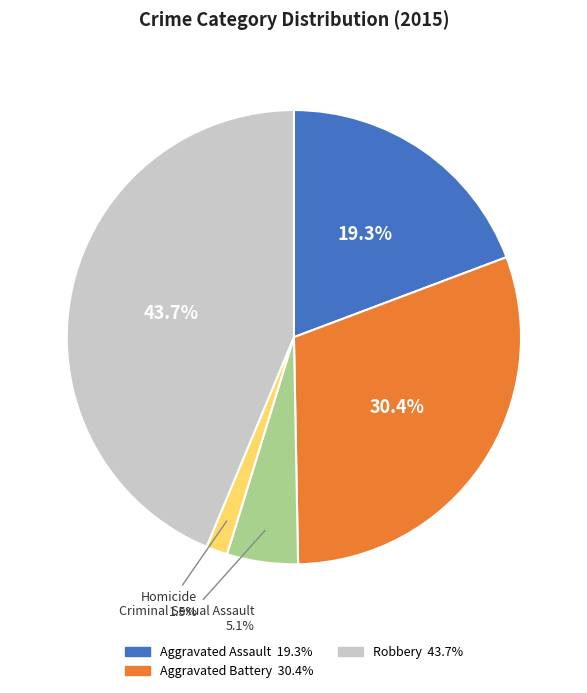

Is there any slice that represents more than half of the pie?

No